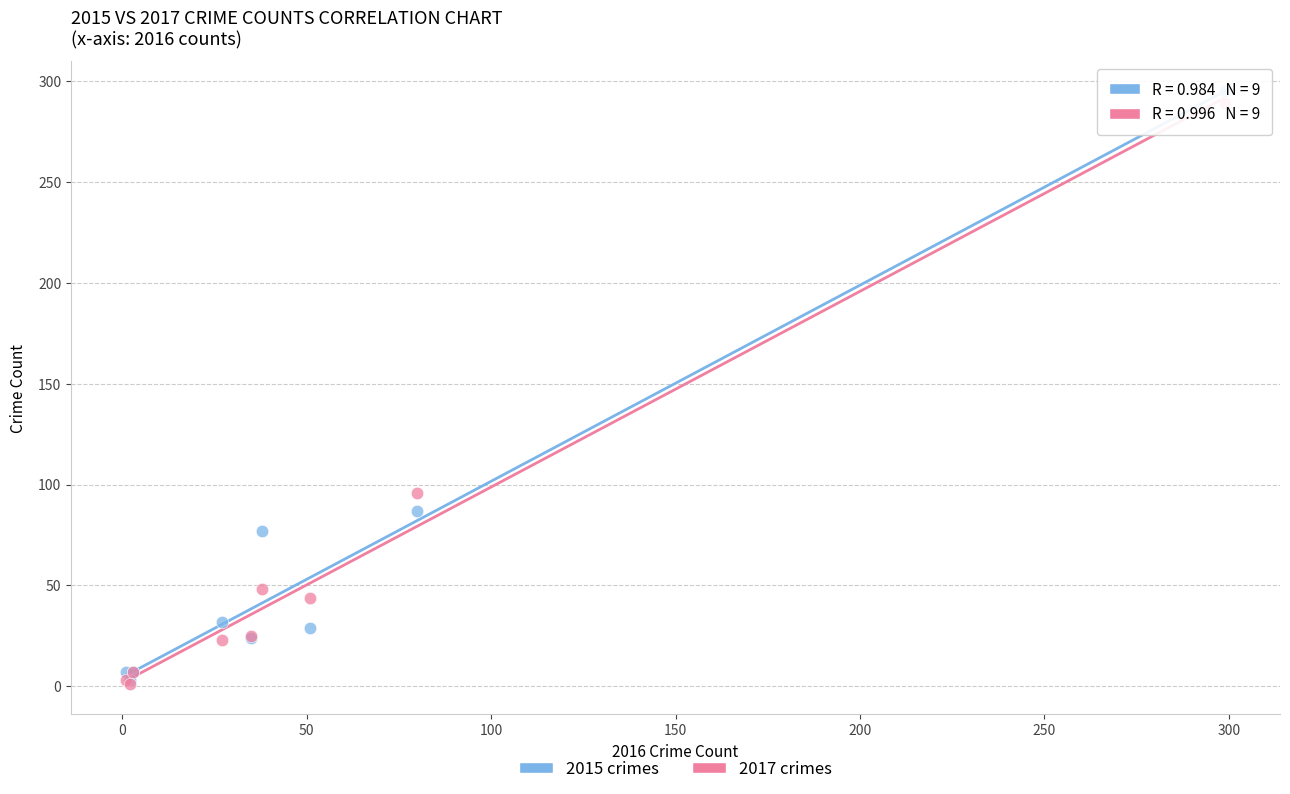

Across all series, what Y value is closest to 148?

96